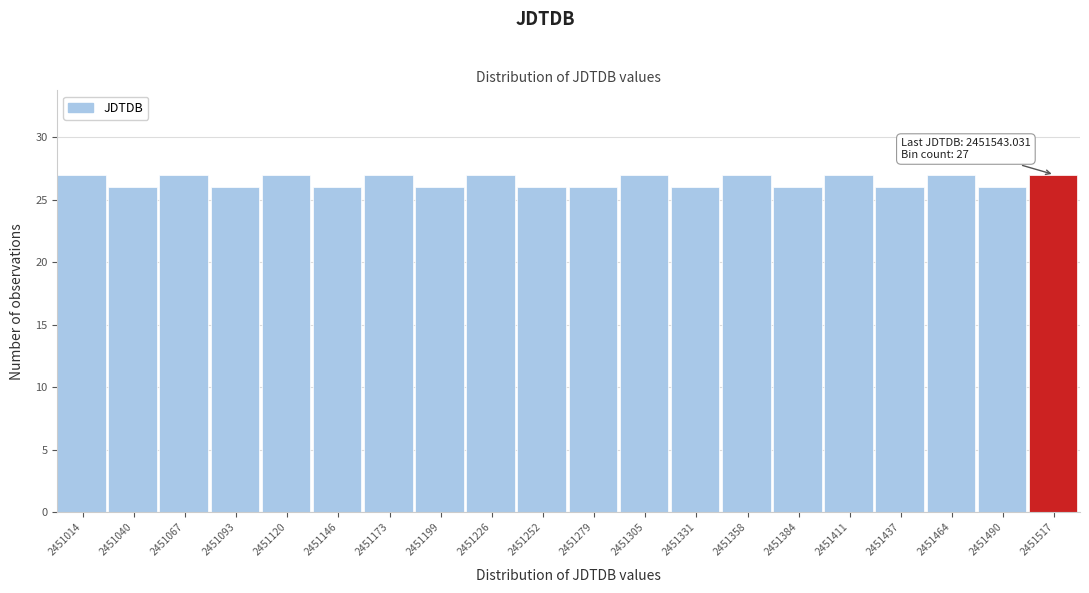

Reading right to left, what are all the values shown in this chart?

27	26	27	26	27	26	27	26	27	26	26	27	26	27	26	27	26	27	26	27